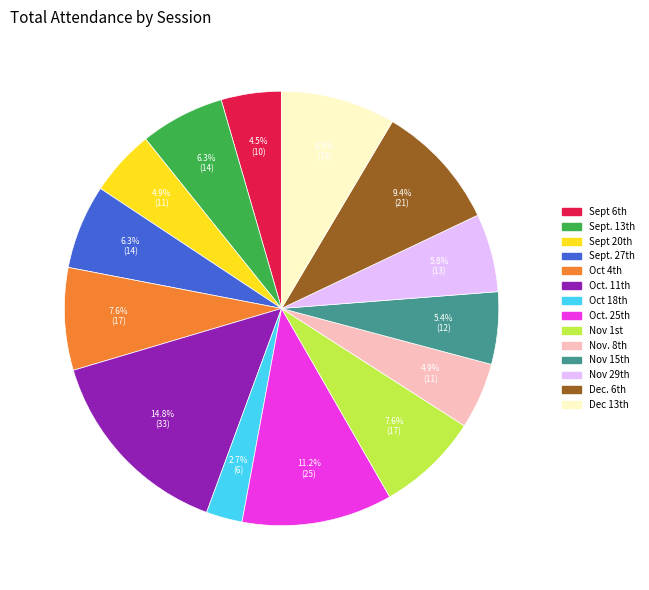

Is there any slice that represents more than half of the pie?

No